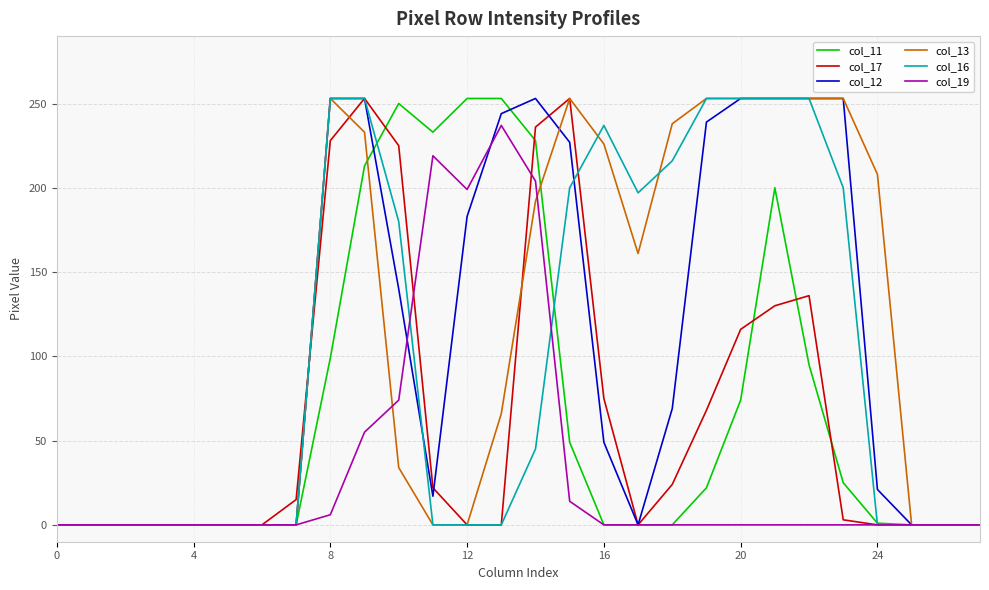

What are all the series names shown in the legend?

col_11, col_17, col_12, col_13, col_16, col_19